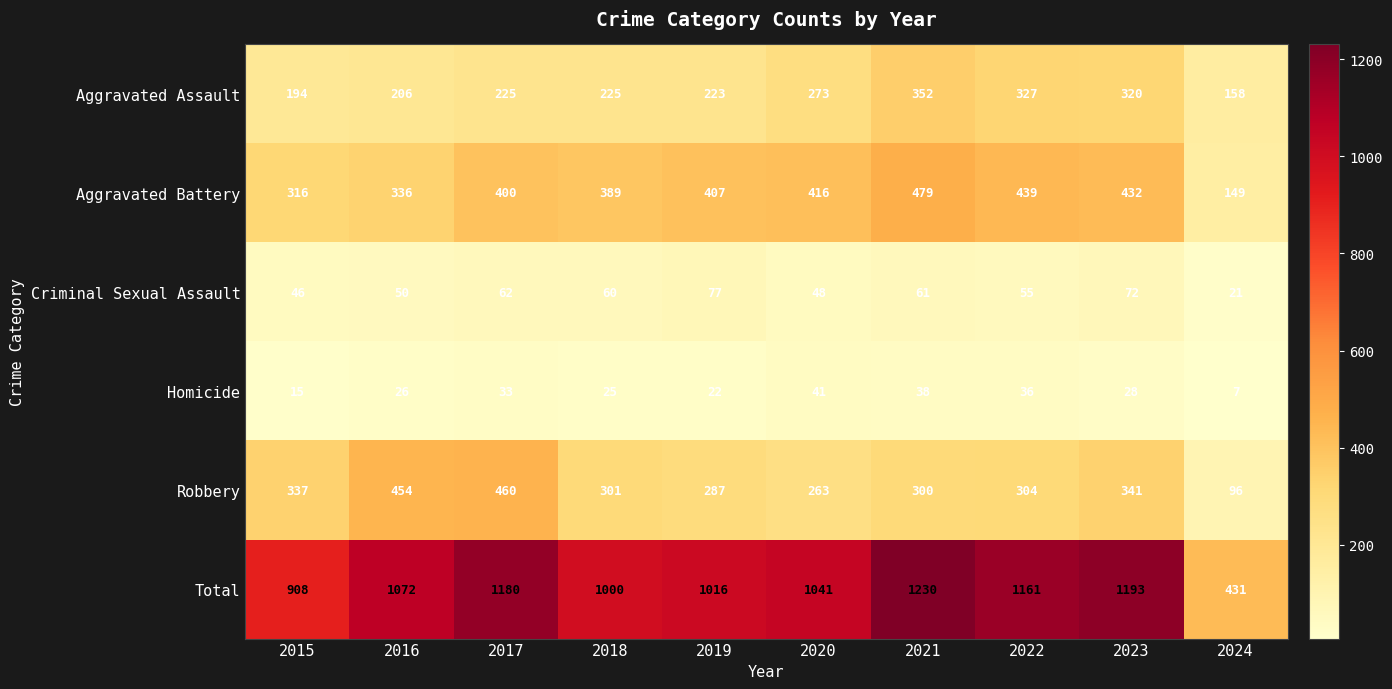

Is it true that Total equals 1716 at 2017?

False